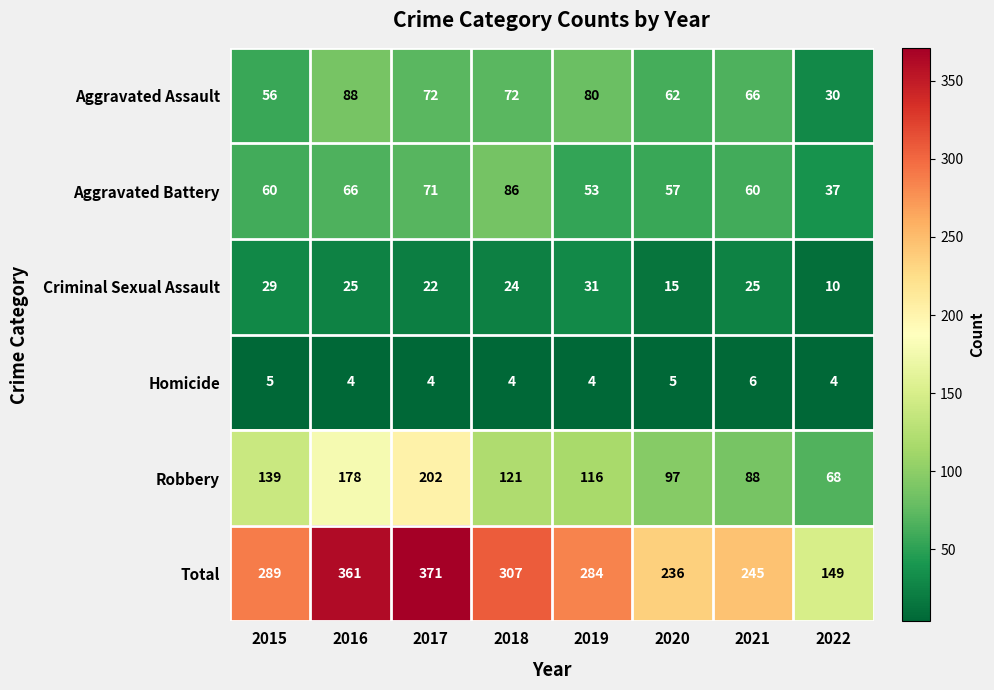

What is the maximum value for Total?

371